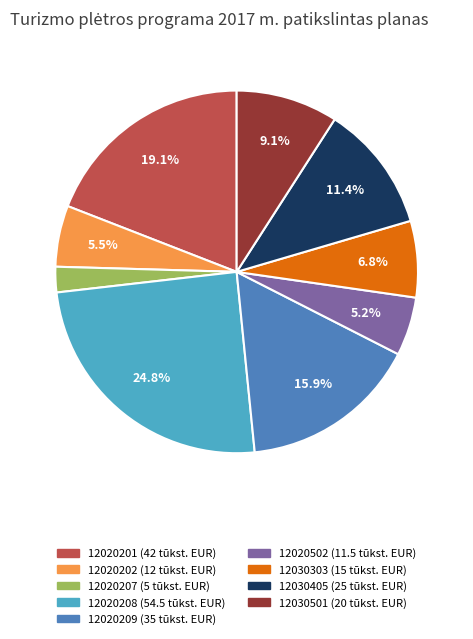

To the nearest percent, what portion does 12030501 represent?

9%